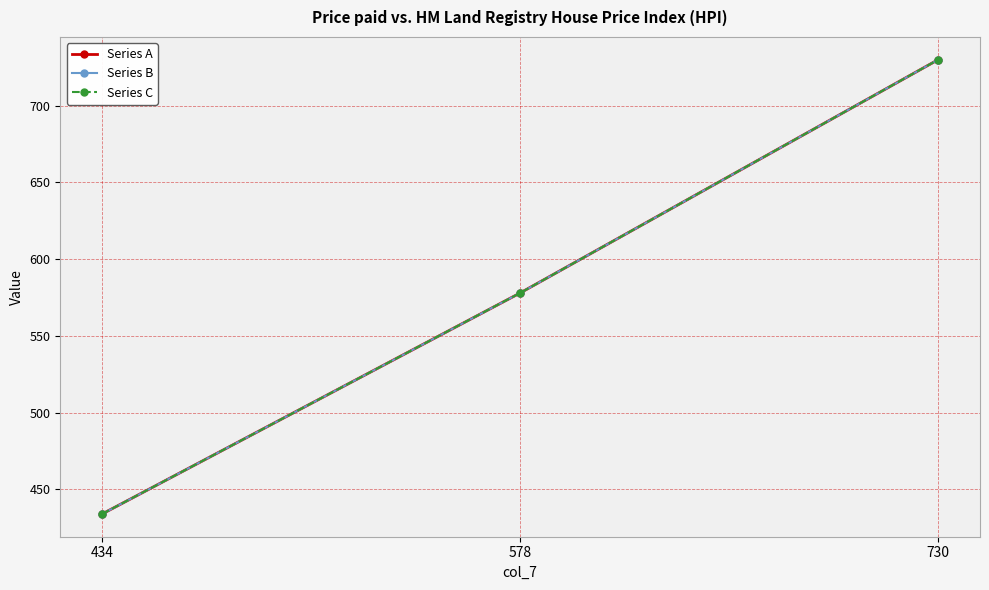

Where is Series C nearest to the value 582?

578